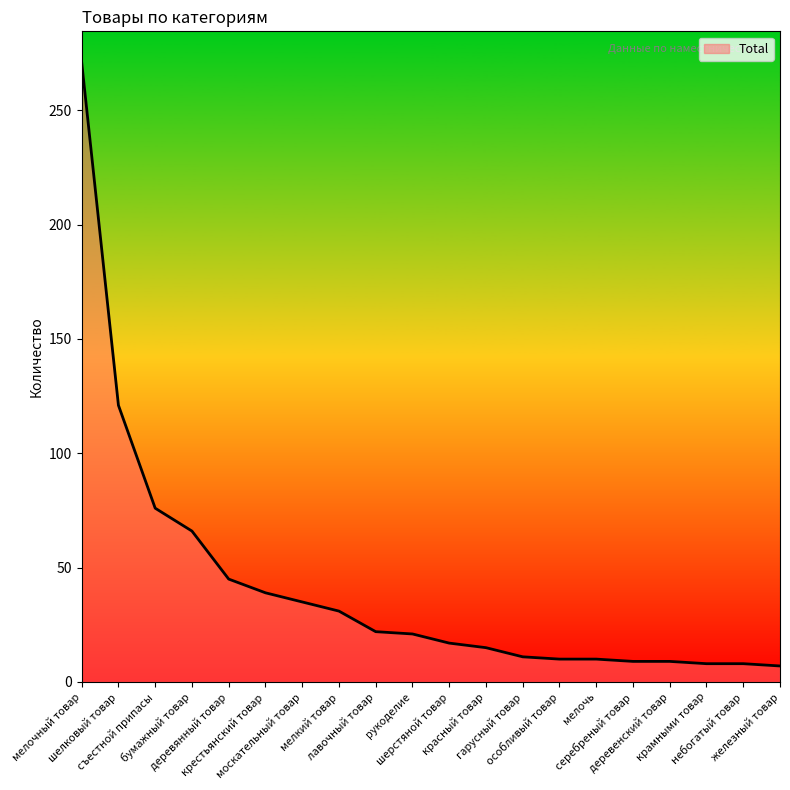

What is the maximum value shown in the chart?

271